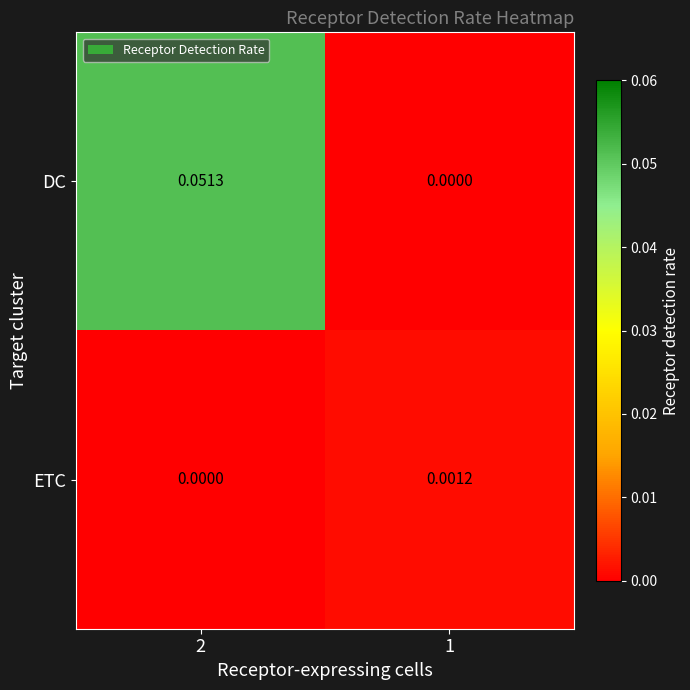

How many data points does each series have?

2